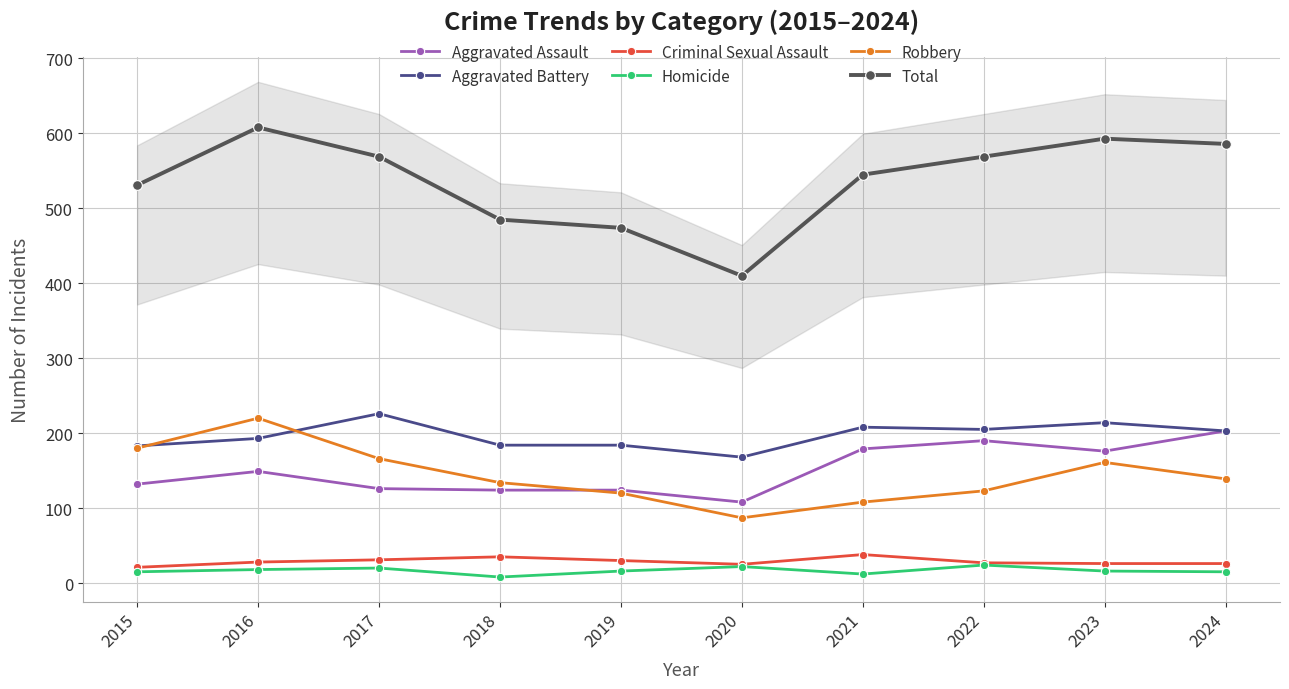

In Robbery, how many points are lower than both neighbors (excluding endpoints)?

1